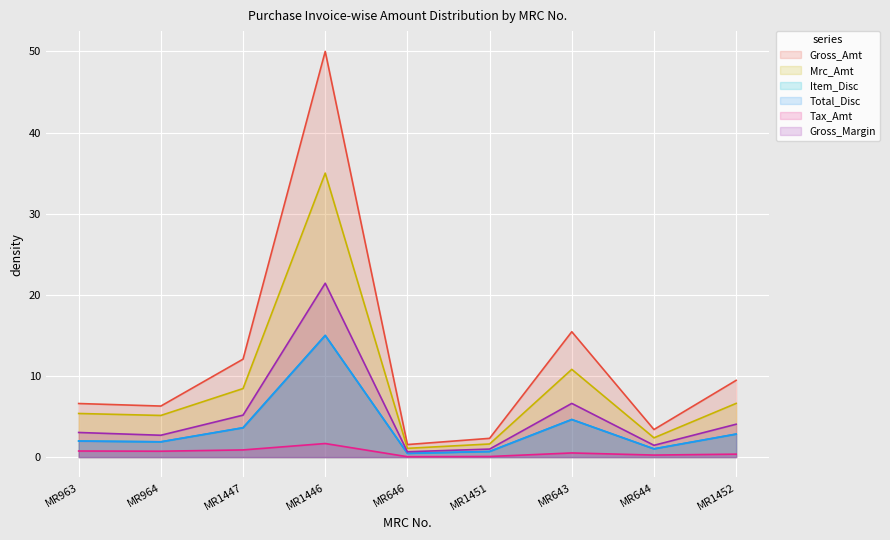

True or false: Gross_Margin and Tax_Amt cross at least once.

False